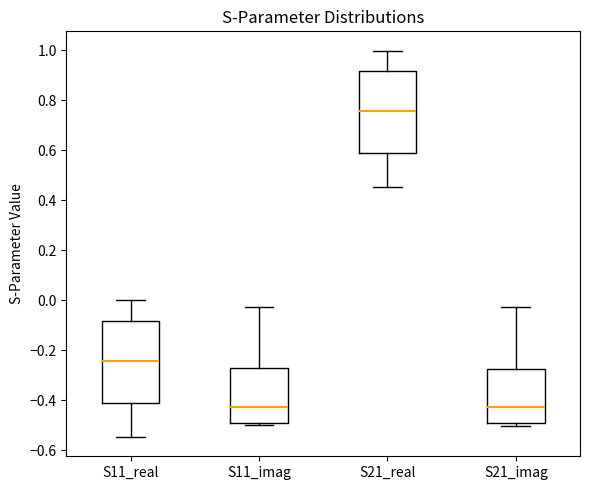

Where does the upper whisker of the box for S11_real end on the y-axis? The values are not printed on the chart, so give them approximately, as read against the axis.

0.00